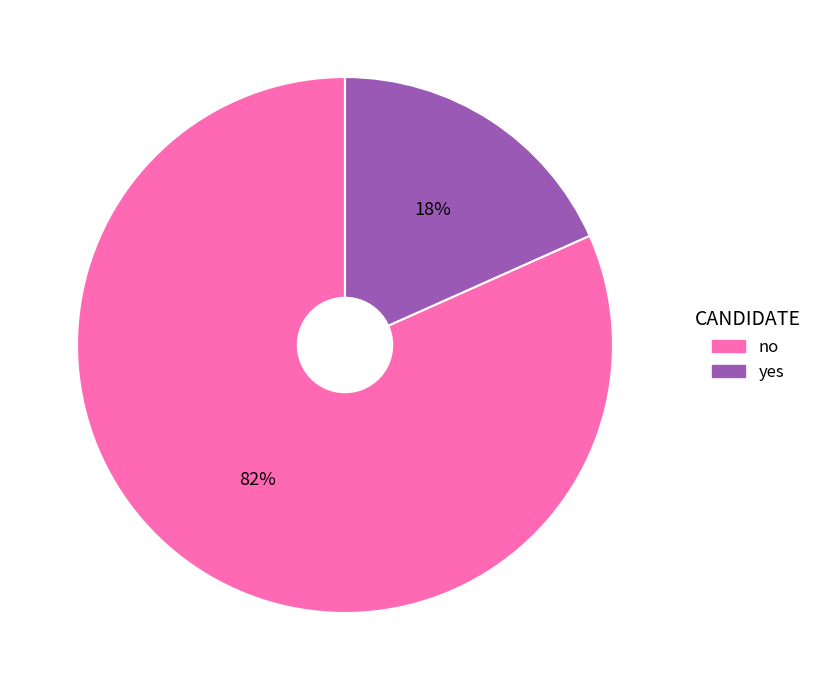

Which slice is the largest?

no